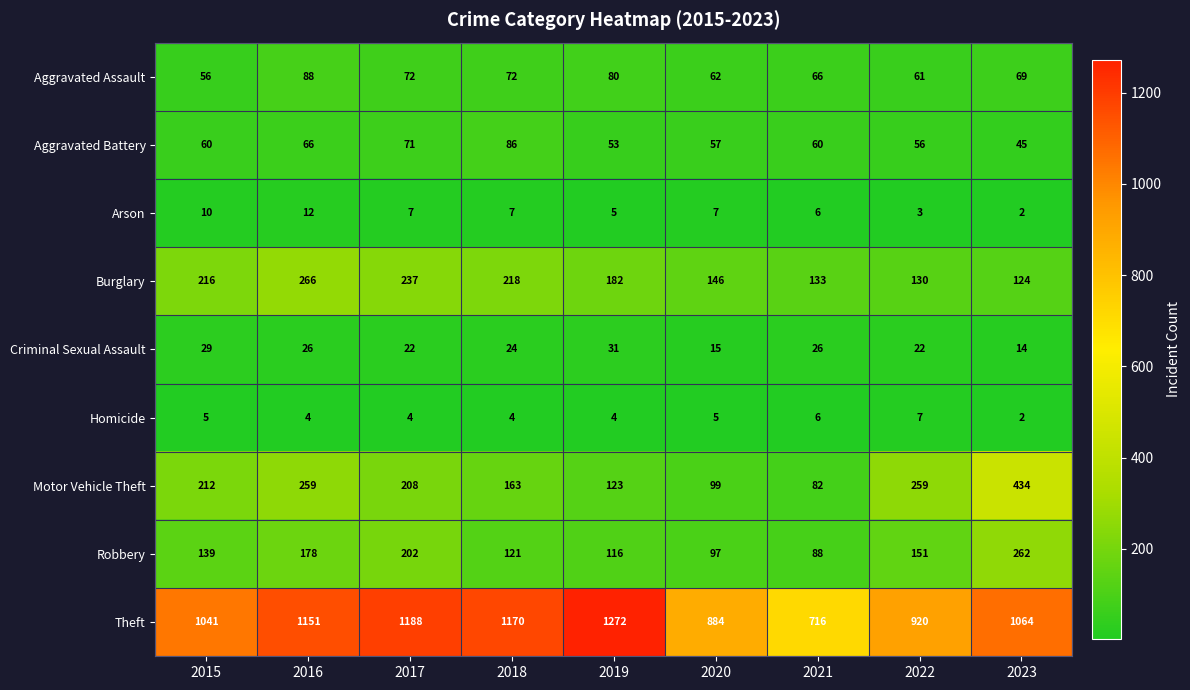

What is the greatest value displayed?

1272